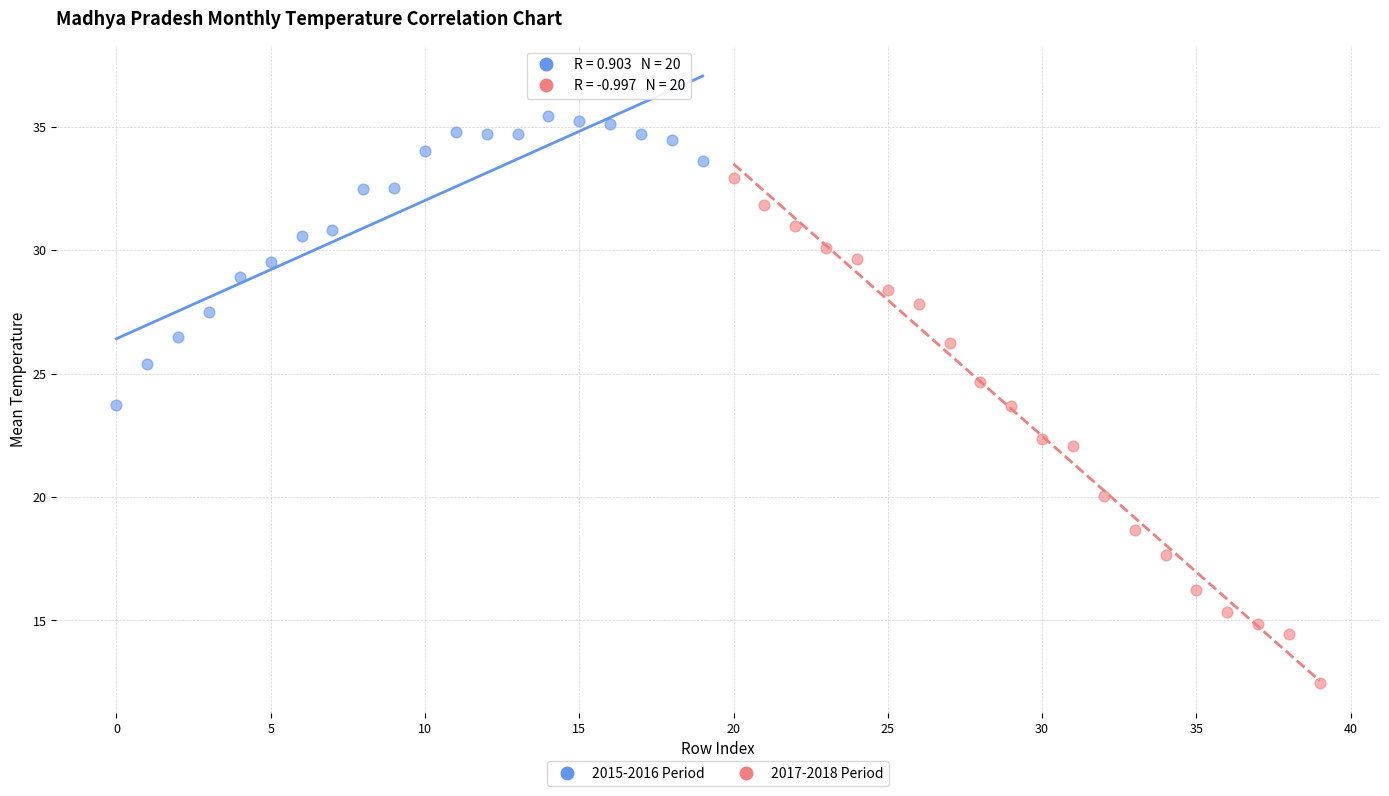

Which series reaches the maximum Y coordinate?

2015-2016 Period